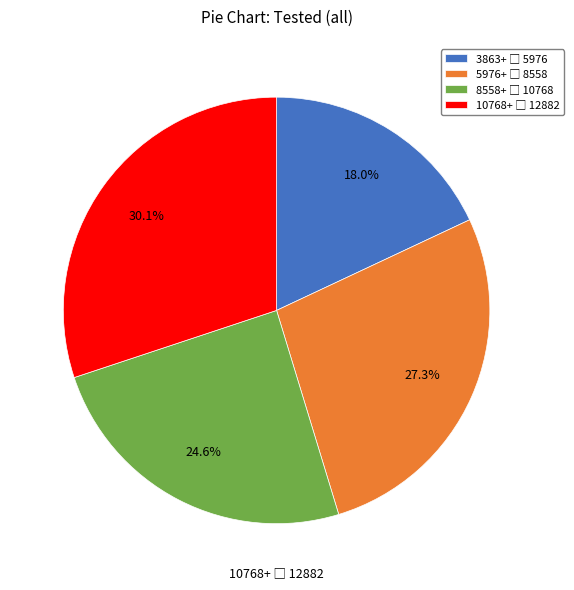

How many slices are in this pie chart?

4